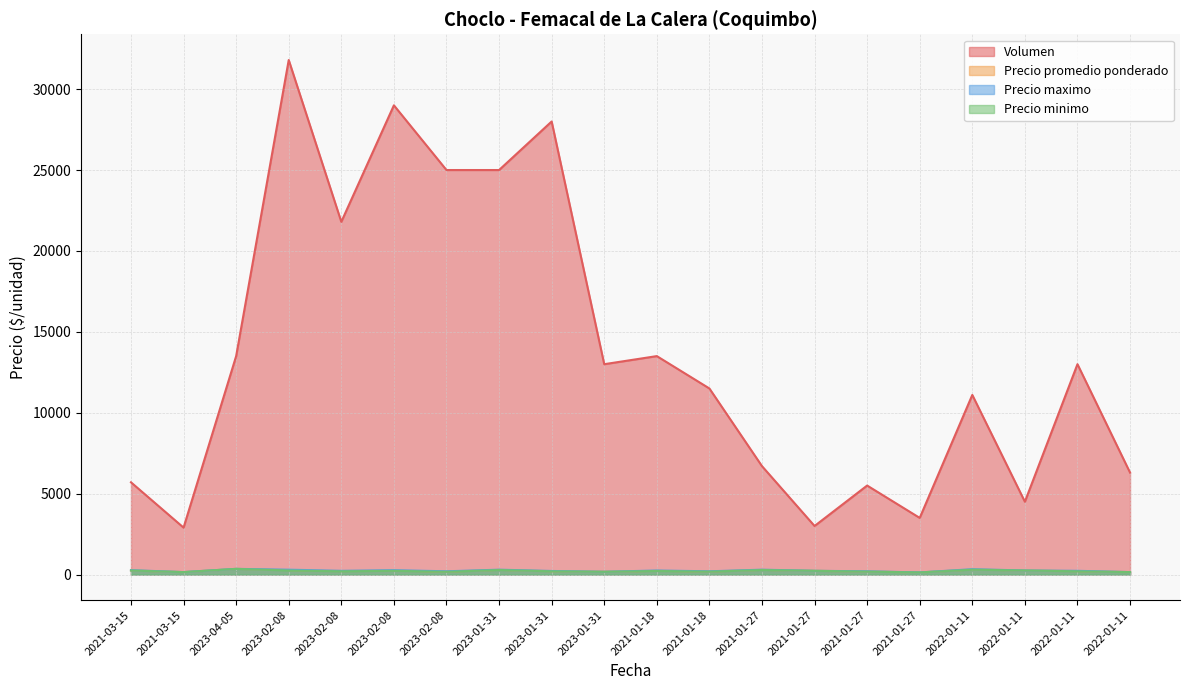

At which category does Volumen reach its first local peak?

2023-02-08